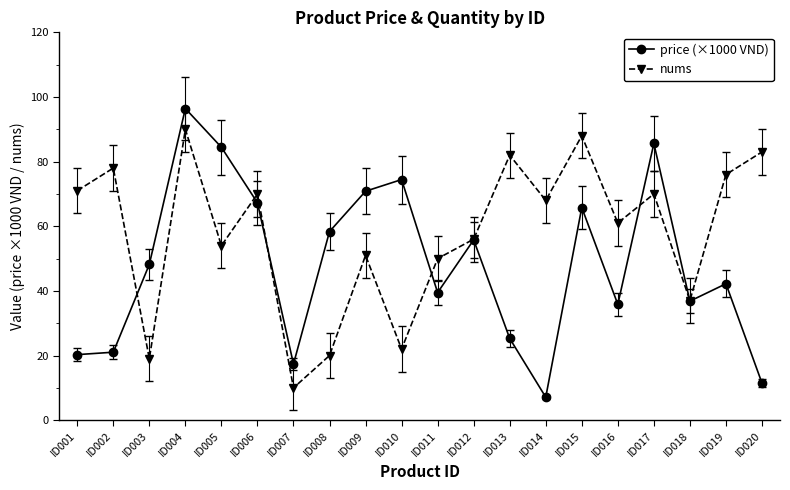

What is the difference between the highest and lowest values at ID006?

2.7